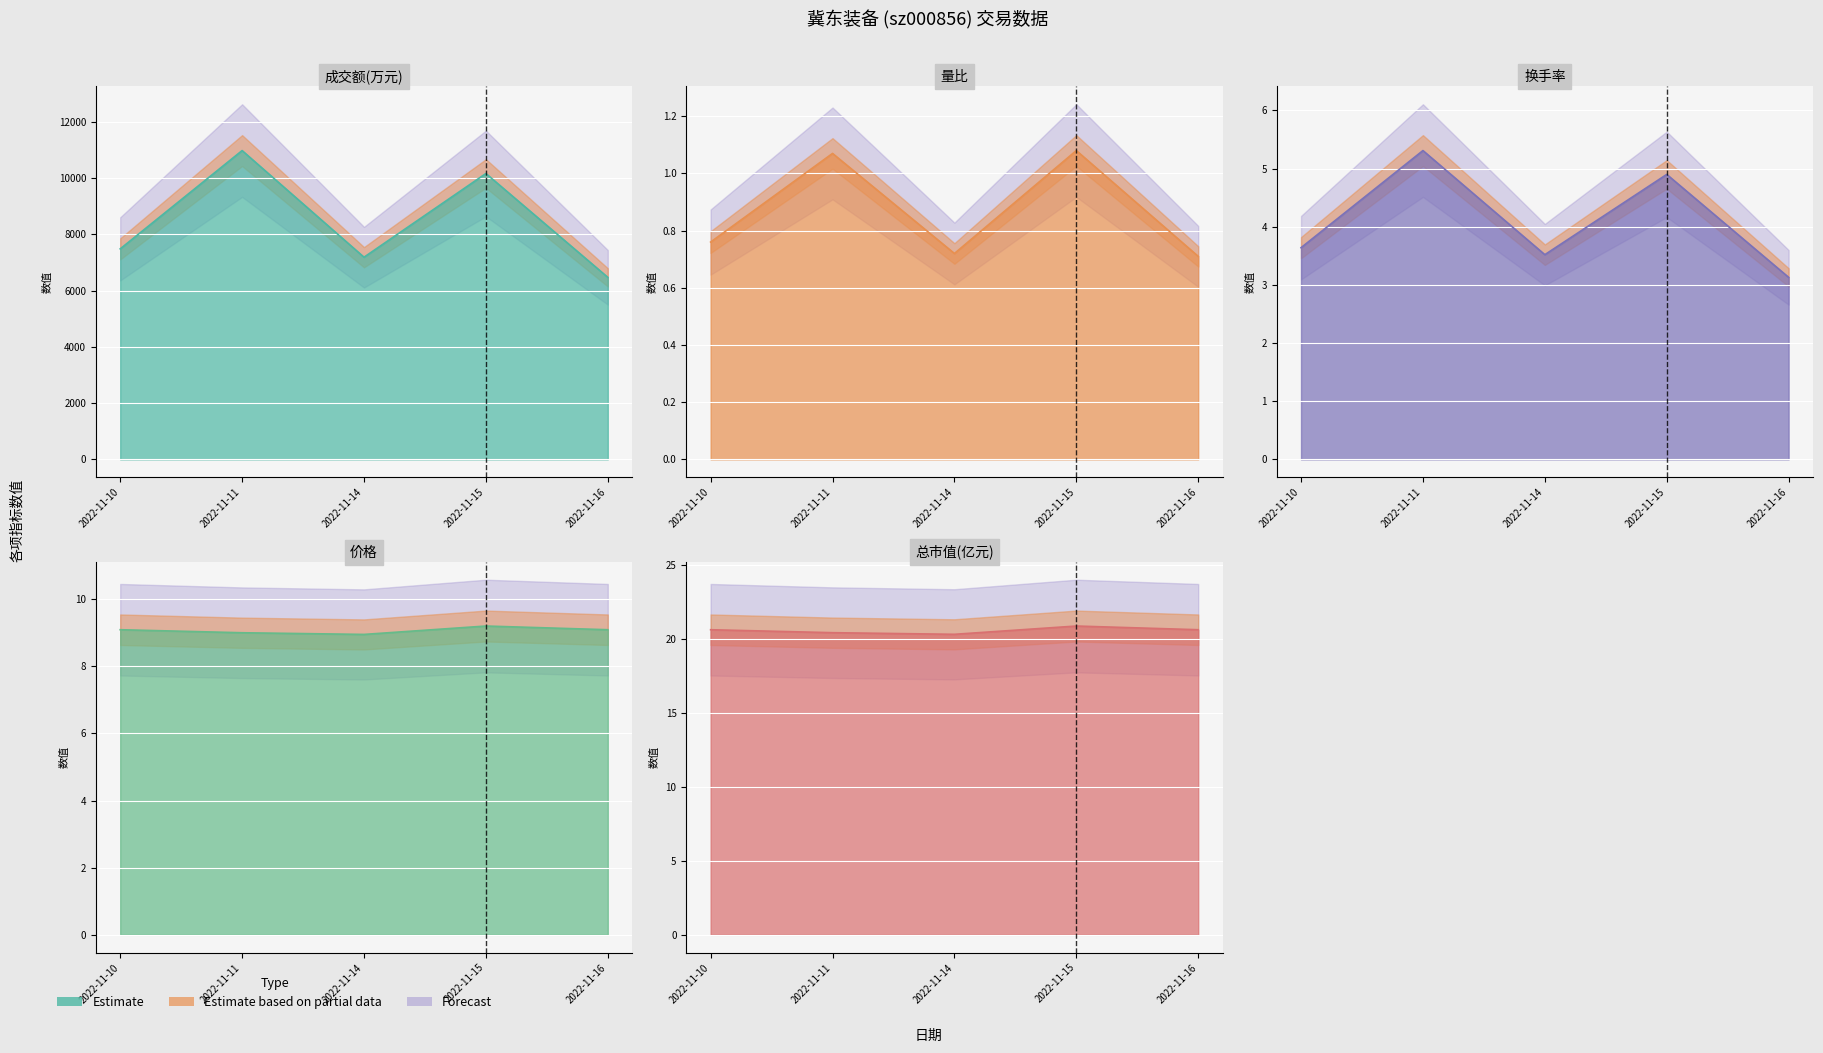

What is the value of the 量比 point at the 5th from the left?

0.7